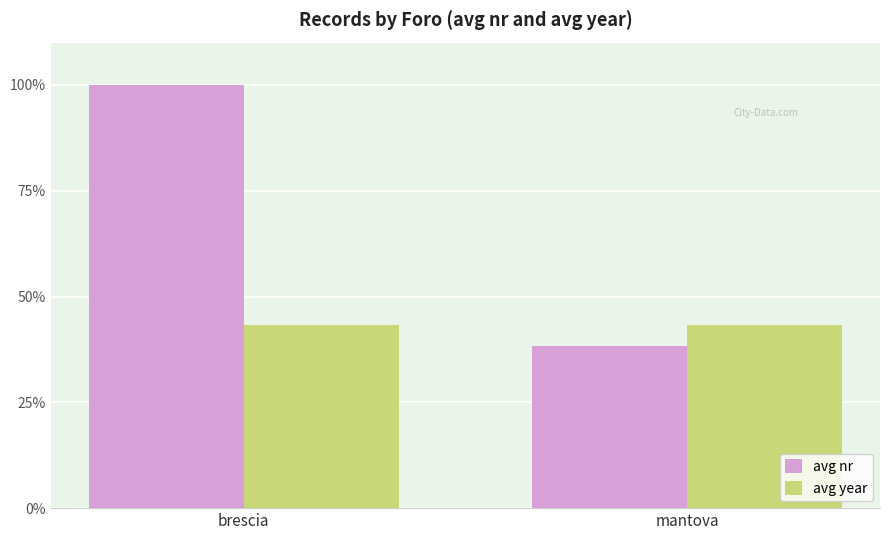

What are all the series names shown in the legend?

avg nr, avg year